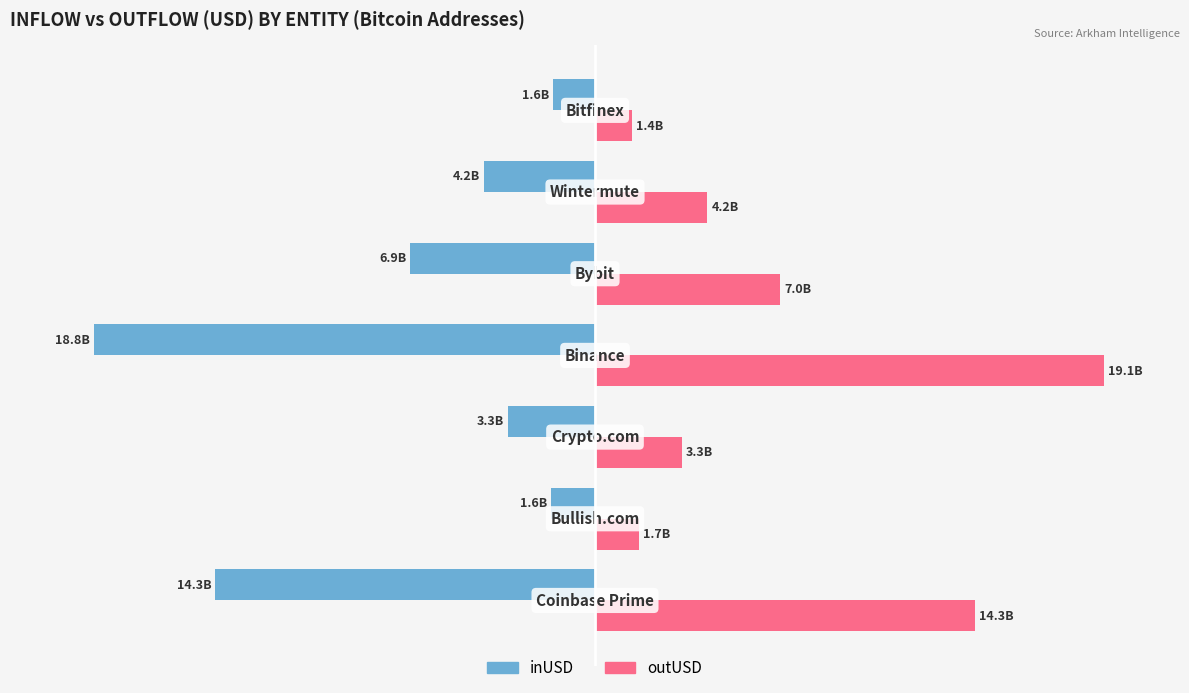

What is the maximum value for inUSD?

-1.6